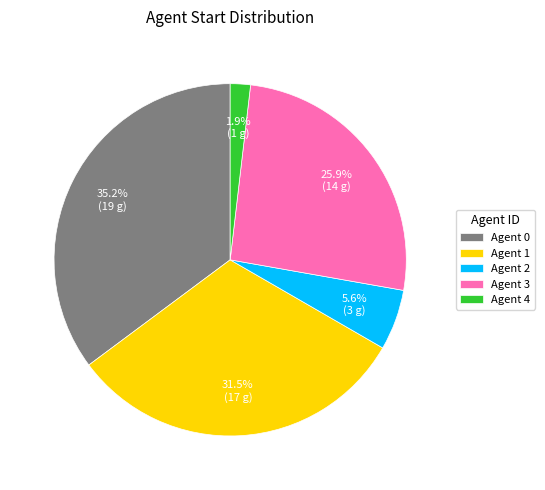

To the nearest percent, what is the difference between the largest and smallest slice percentages?

33%